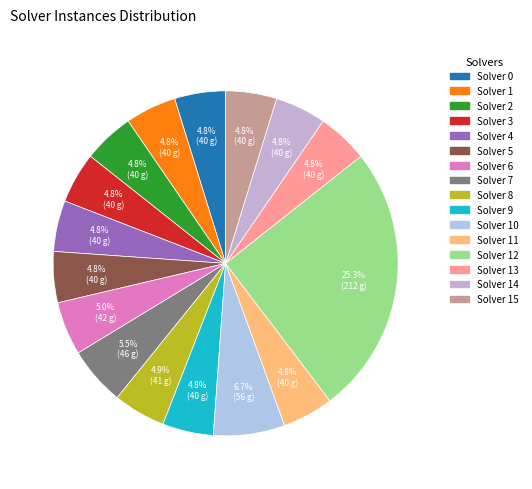

How many segments does this pie chart have?

16